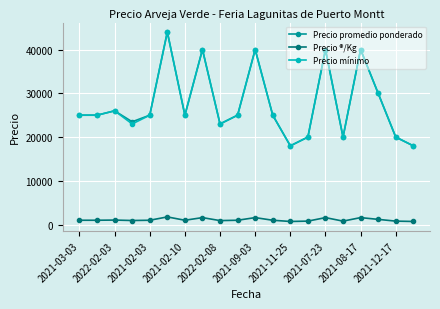

What is the value of the Precio promedio ponderado point at the 5th from the left?

25000